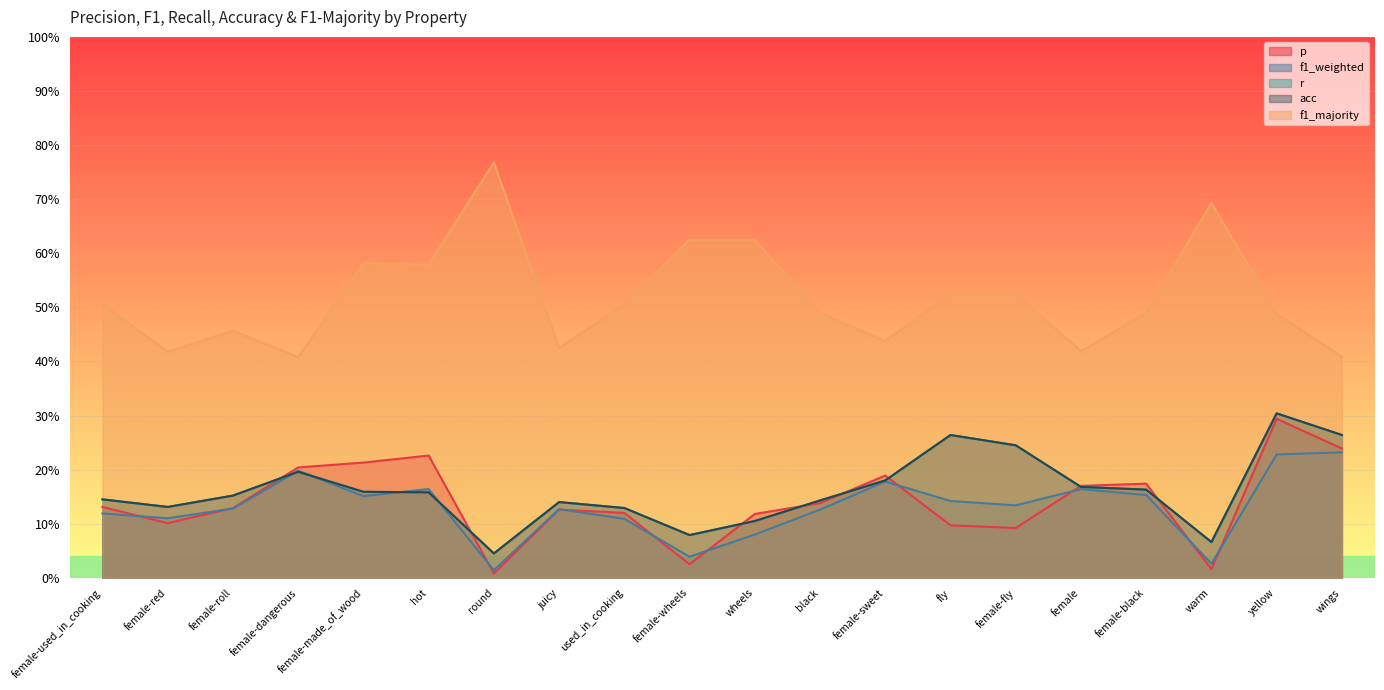

At which label is f1_weighted closest to 0?

round